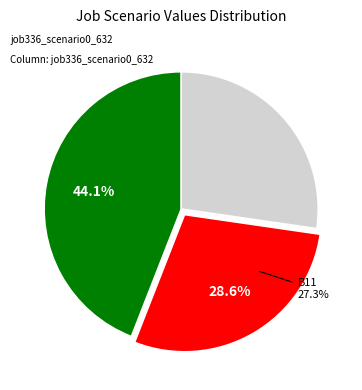

Does in27 represent more than half of the total?

No